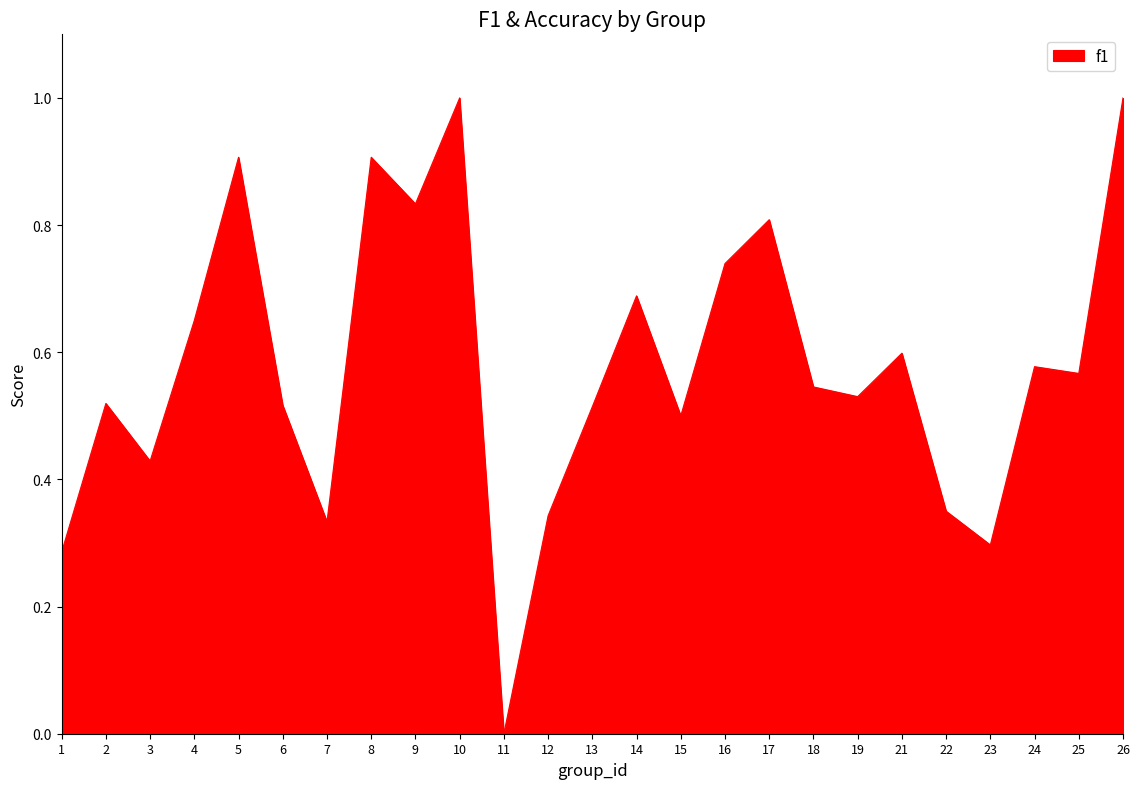

Is it true that the value at 12 is 0.6?

False